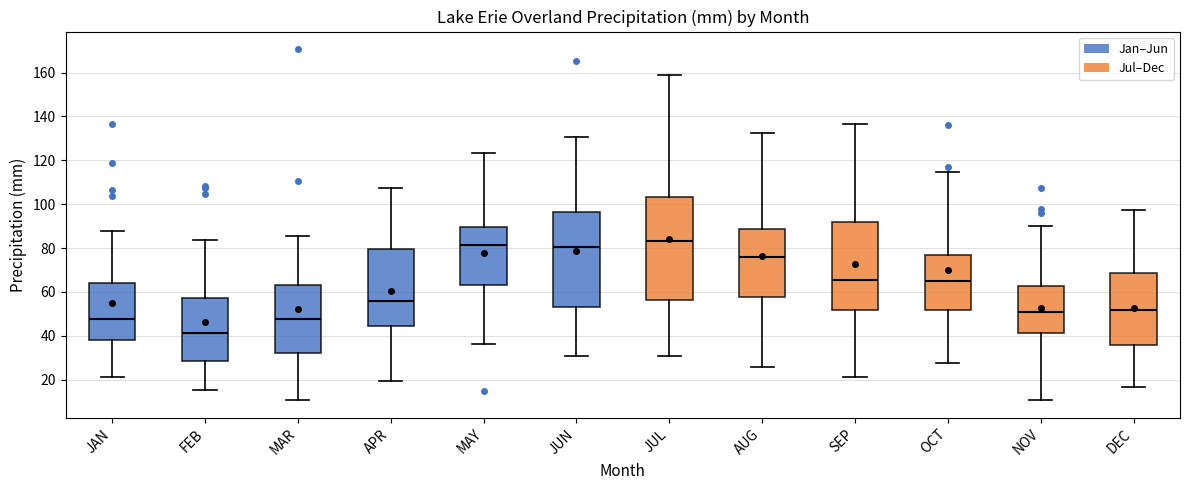

Which box is the tallest, from its lower edge to its upper edge?

JUL